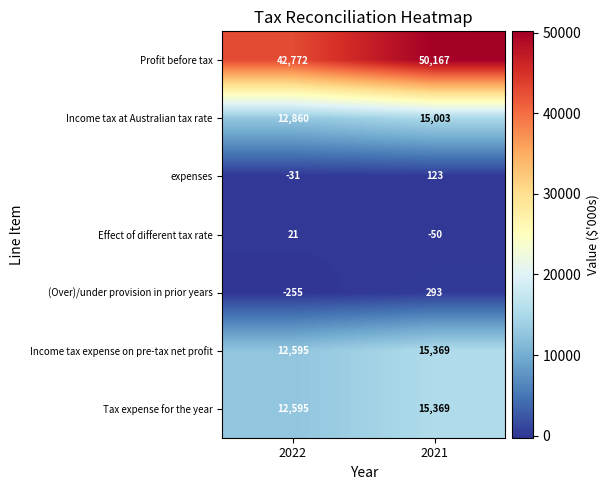

What is the sum of all Effect of different tax rate values?

-29